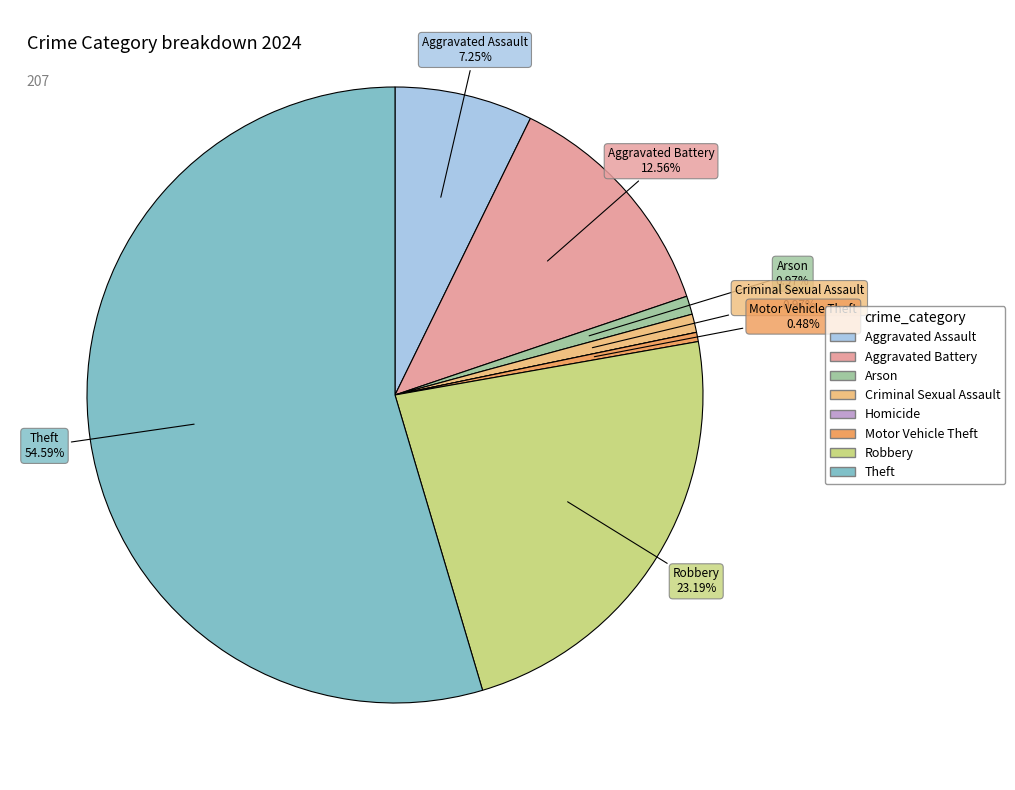

Which has a higher value, Robbery or Motor Vehicle Theft?

Robbery